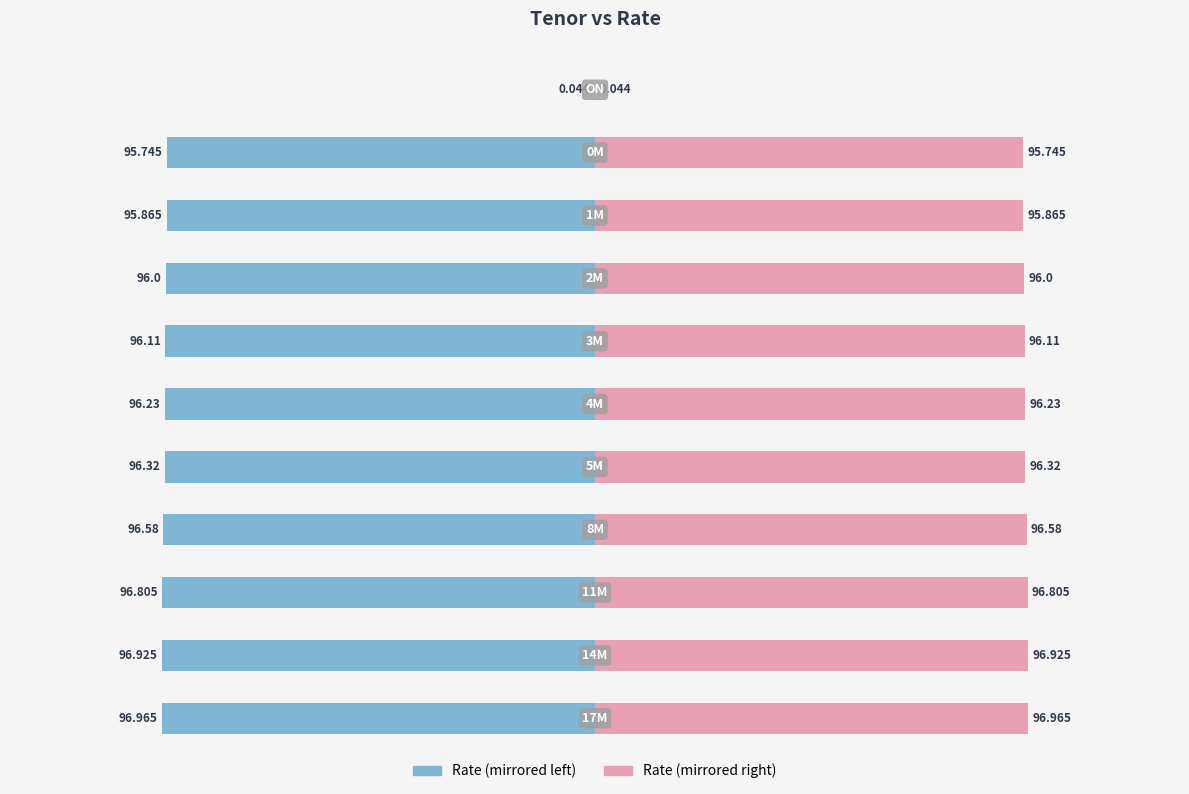

Does the chart contain stacked bars?

No